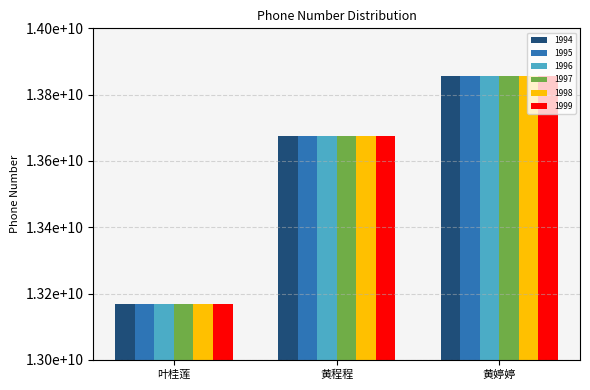

Which has a higher value, 黄程程 or 黄婷婷?

黄婷婷